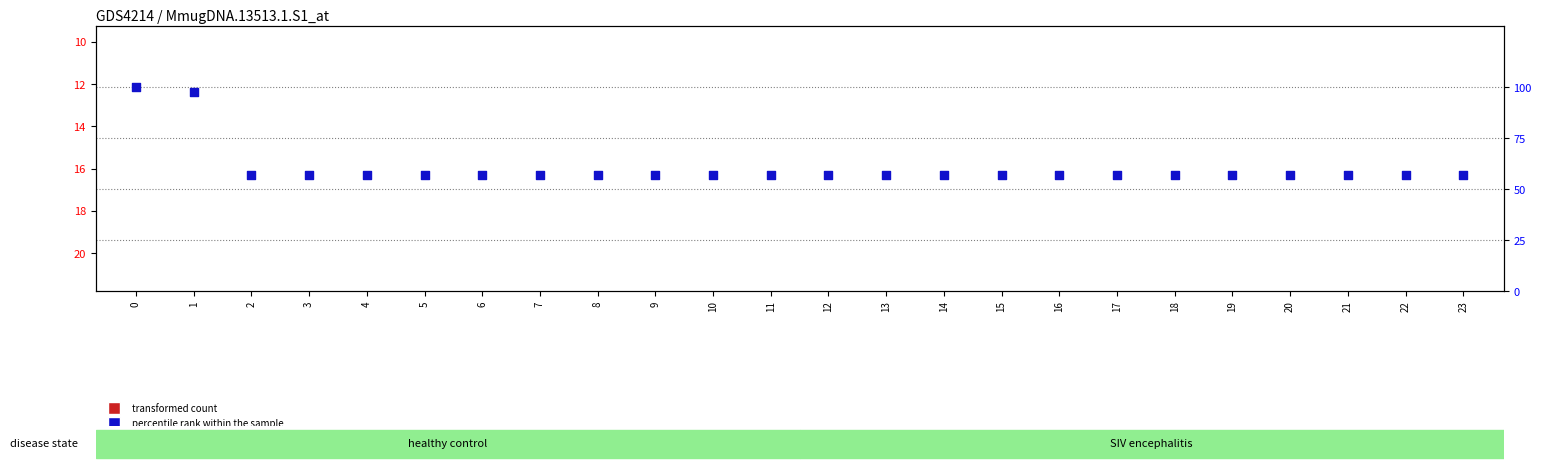

What are all the series names shown in the legend?

transformed count, percentile rank within the sample